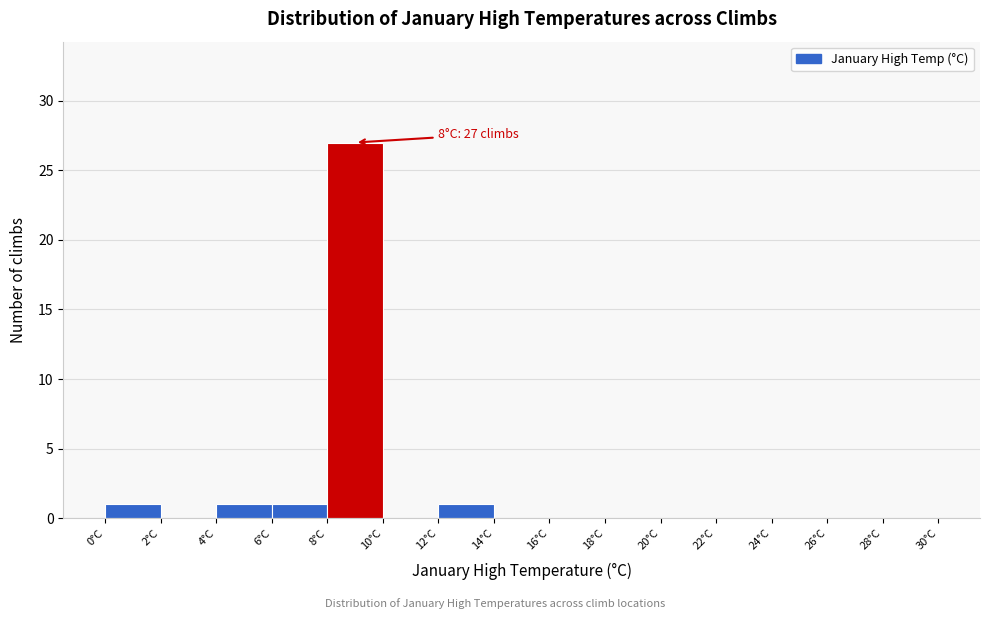

Which range on the x-axis has the tallest bar?

8 to 10